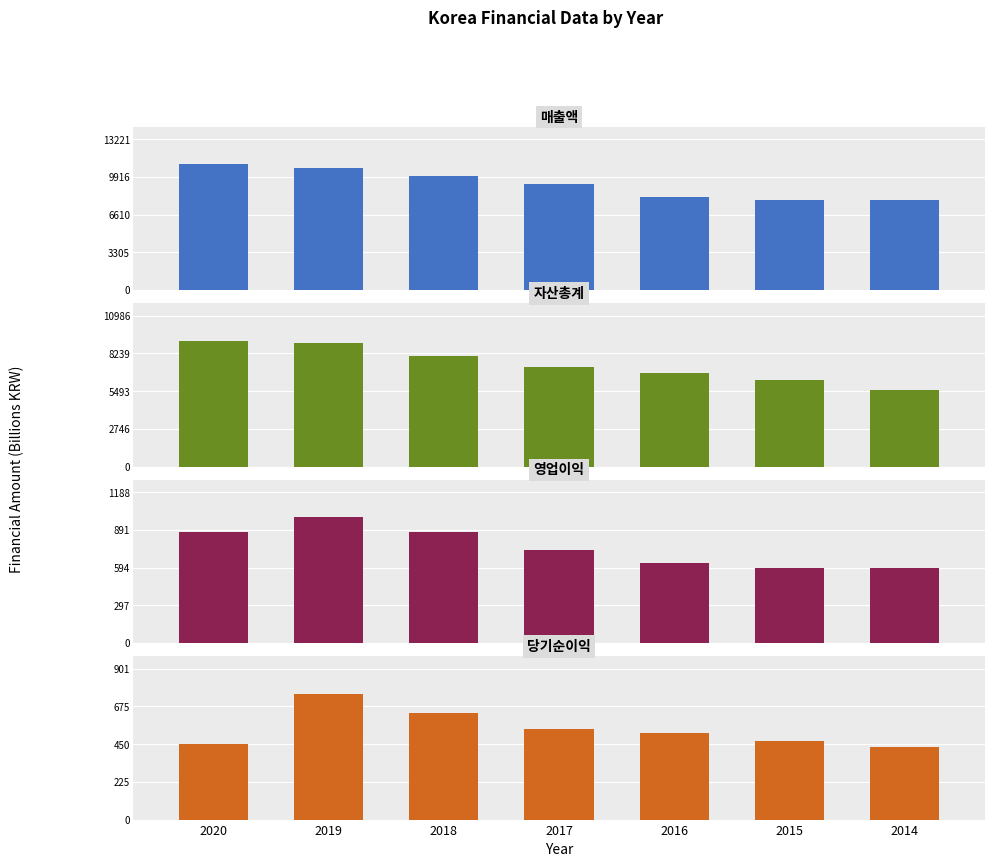

Where is 영업이익 nearest to the value 789?

2017